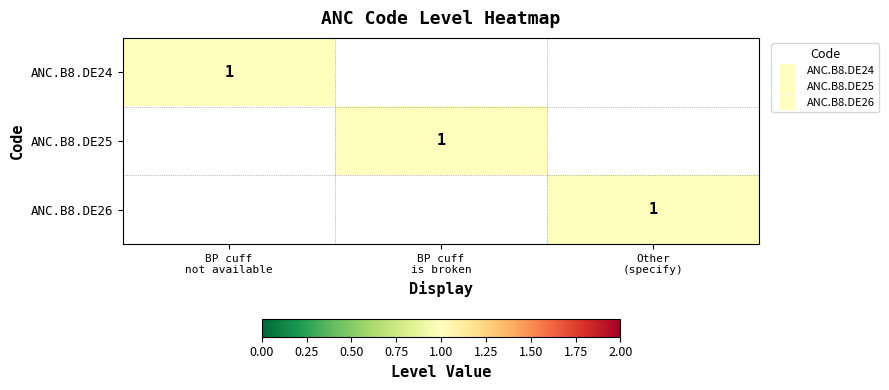

Rank the series by their maximum value, from lowest to highest.

ANC.B8.DE24, ANC.B8.DE25, ANC.B8.DE26